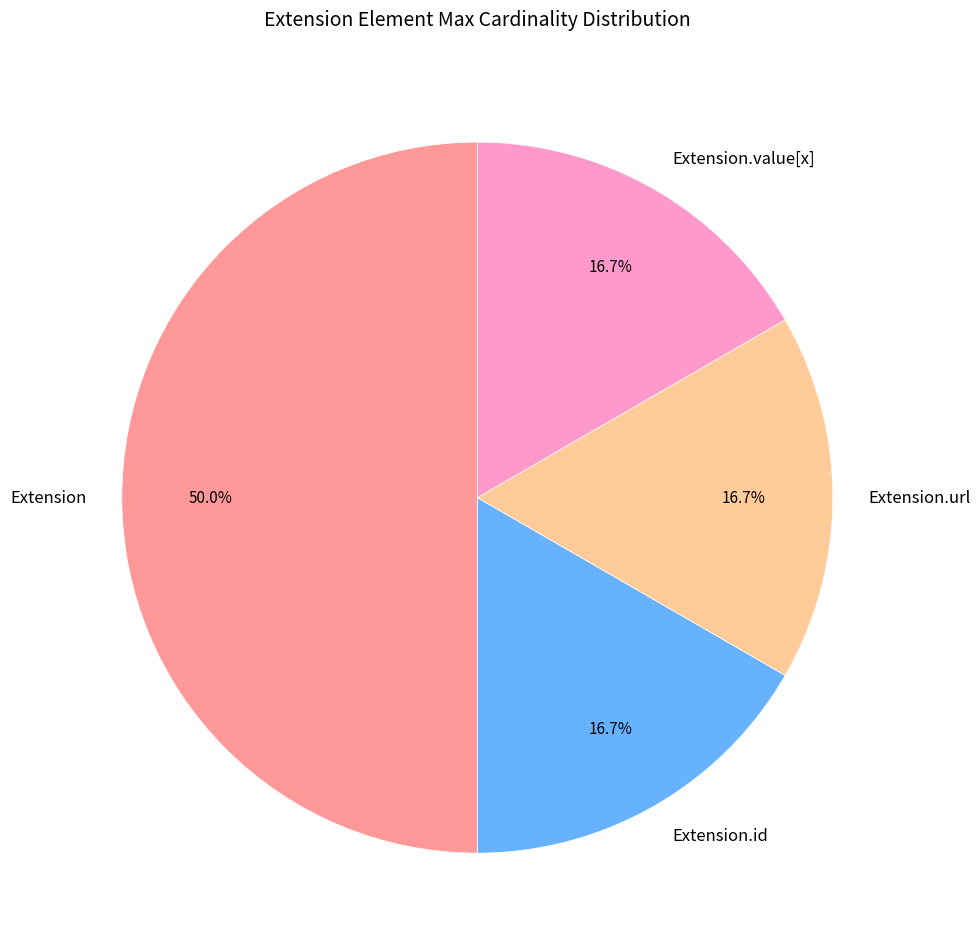

What percentage is NOT represented by Extension.url?

83.3%